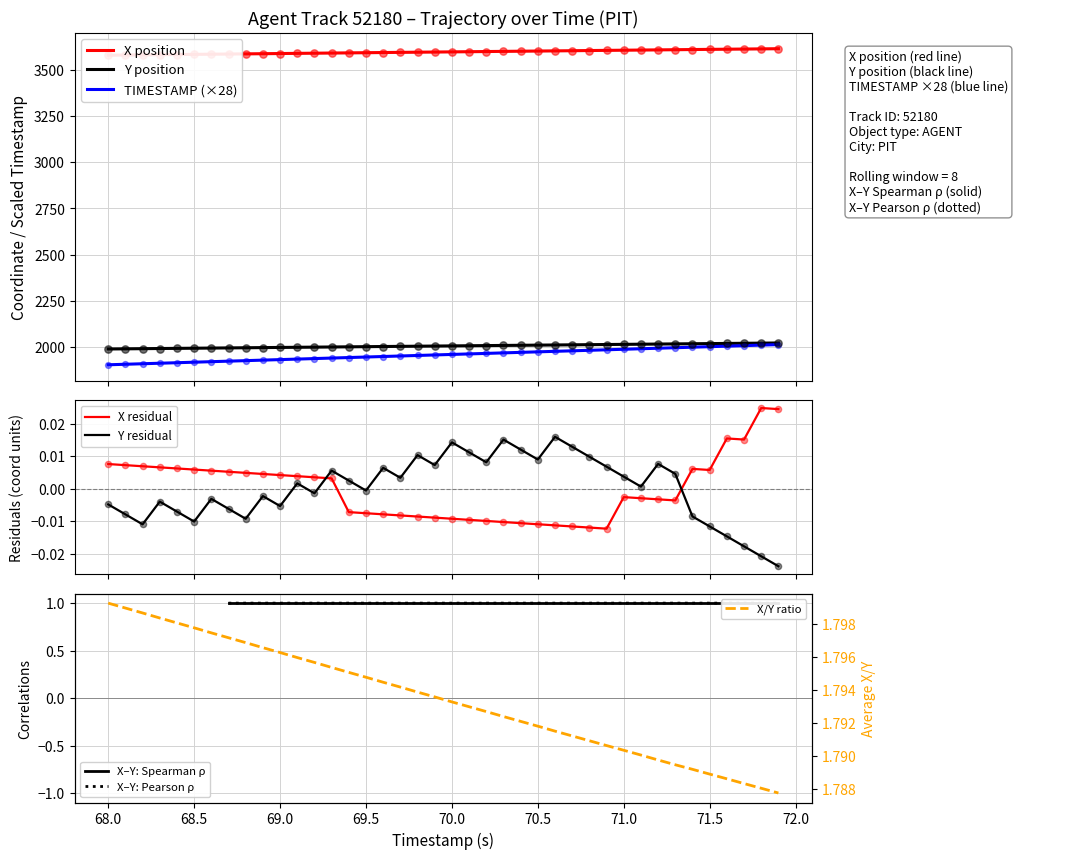

What is the total value across all series at 71.4?

7627.5